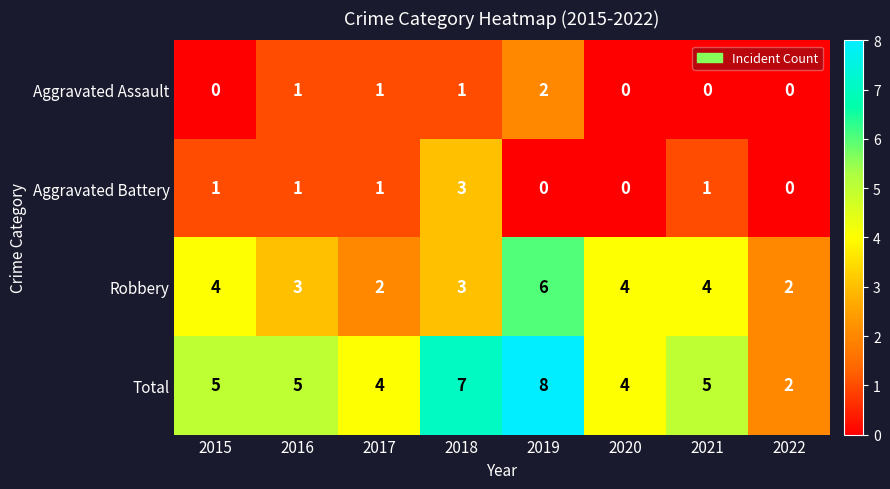

What is the difference between the highest and lowest values at 2017?

3